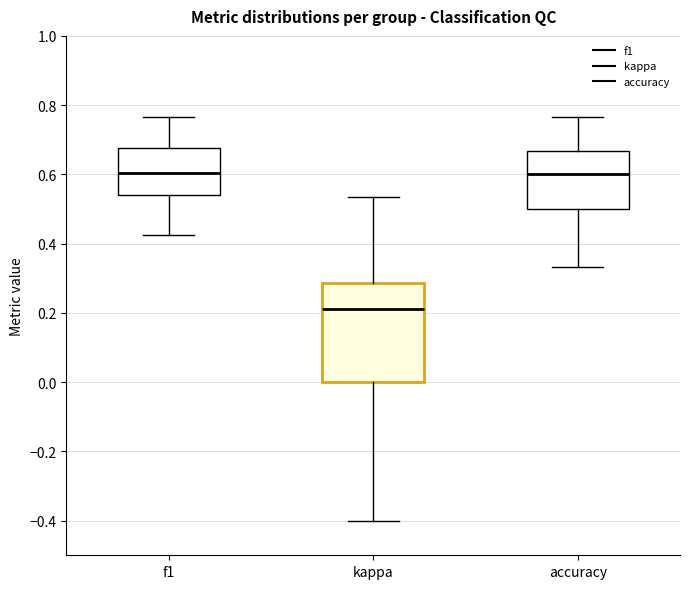

Where is the lower edge of the box for kappa on the y-axis? The values are not printed on the chart, so give them approximately, as read against the axis.

0.00